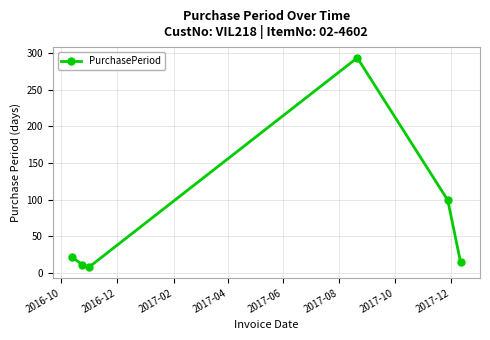

What is the smallest value displayed?

7